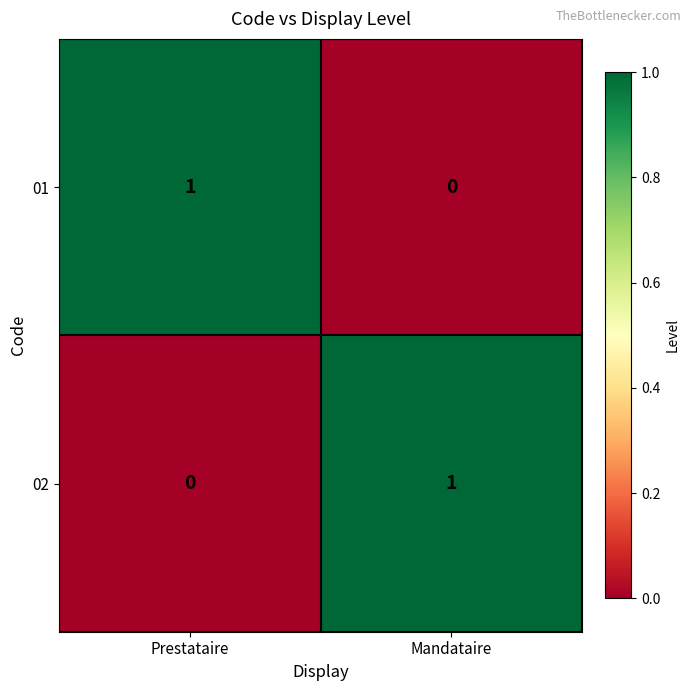

Rank the categories by 01 value from lowest to highest.

Mandataire, Prestataire